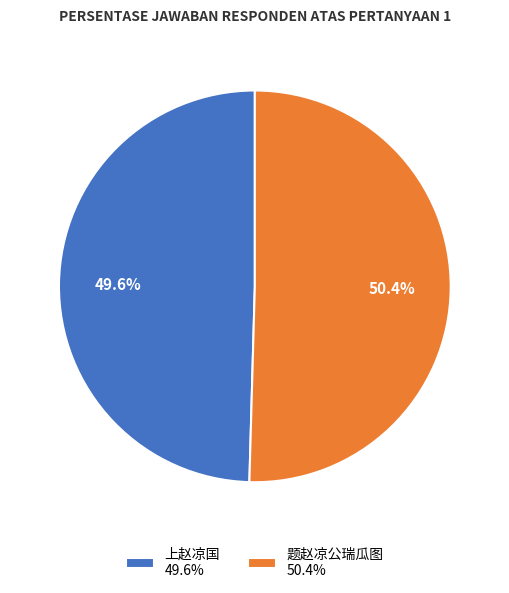

What percentage is NOT represented by 题赵凉公瑞瓜图?

49.6%